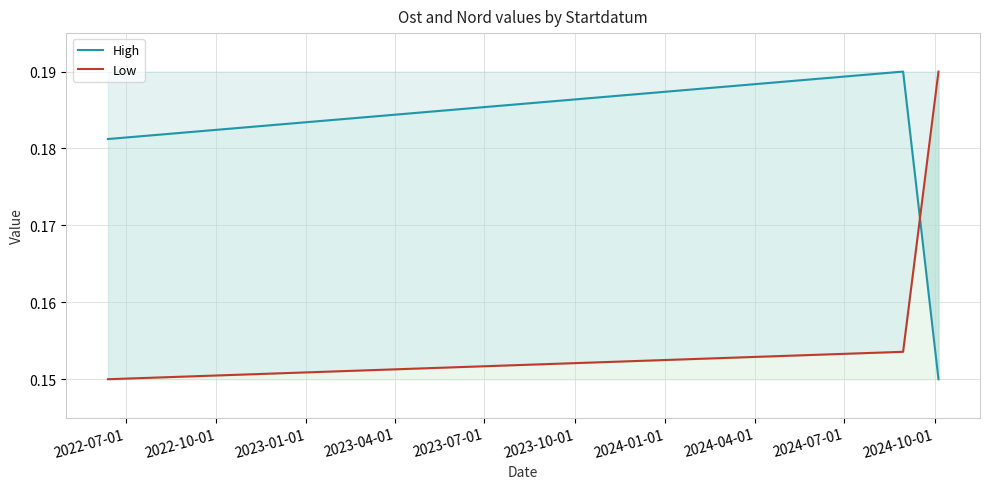

What are all the series names shown in the legend?

High, Low